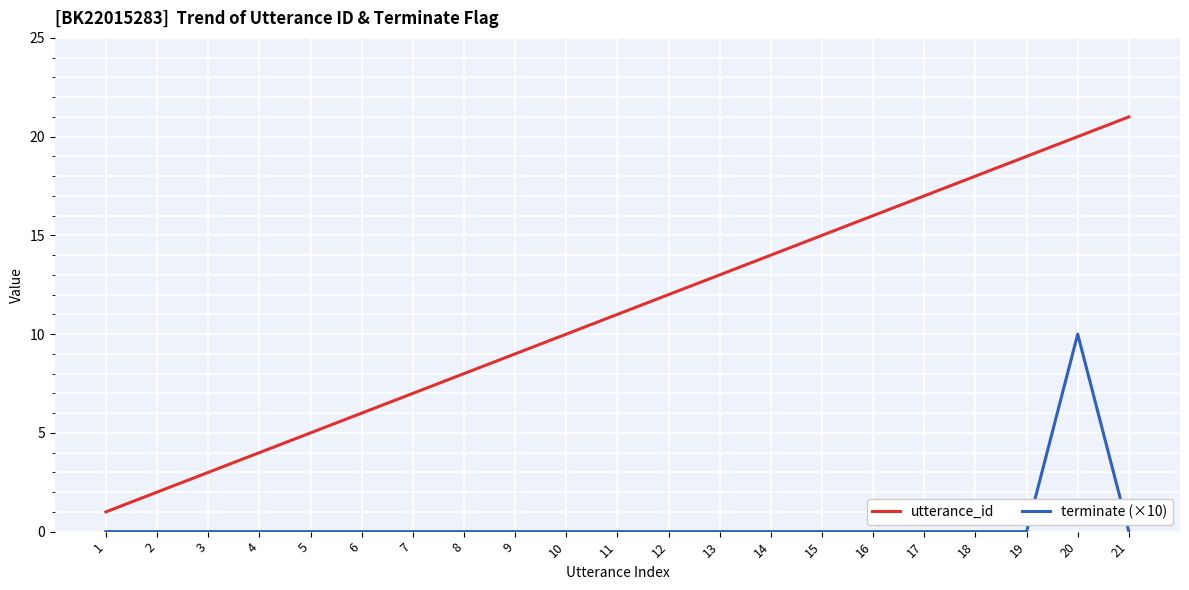

Which series has the largest total across all categories?

utterance_id